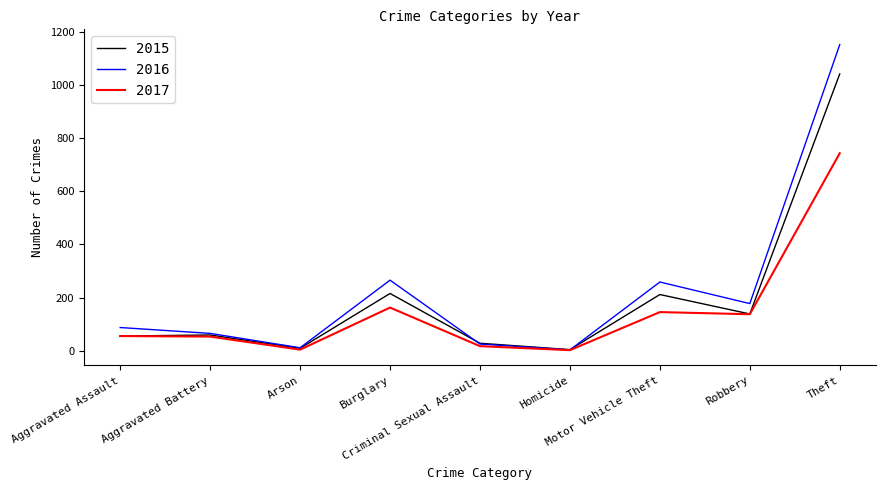

What is the maximum value shown in the chart?

1151